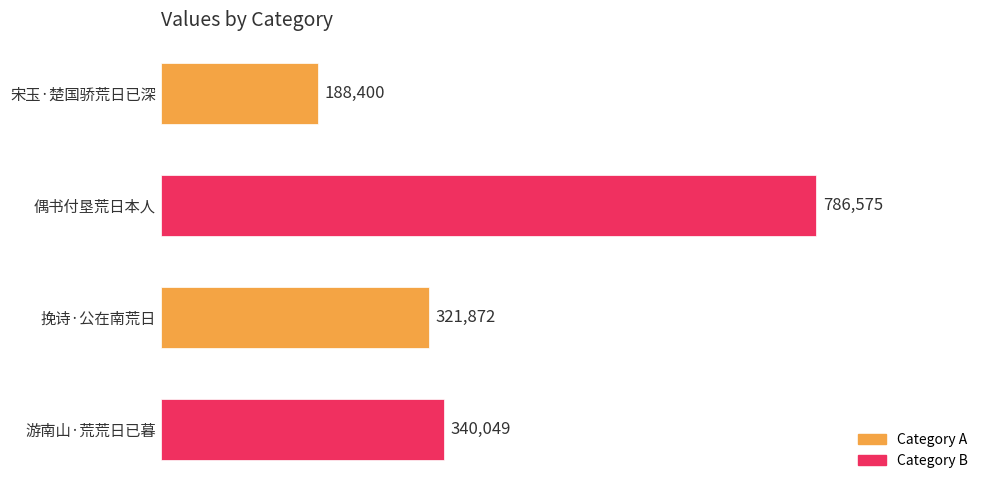

What is the change in value from 偶书付垦荒日本人 to 游南山·荒荒日已暮?

-446526